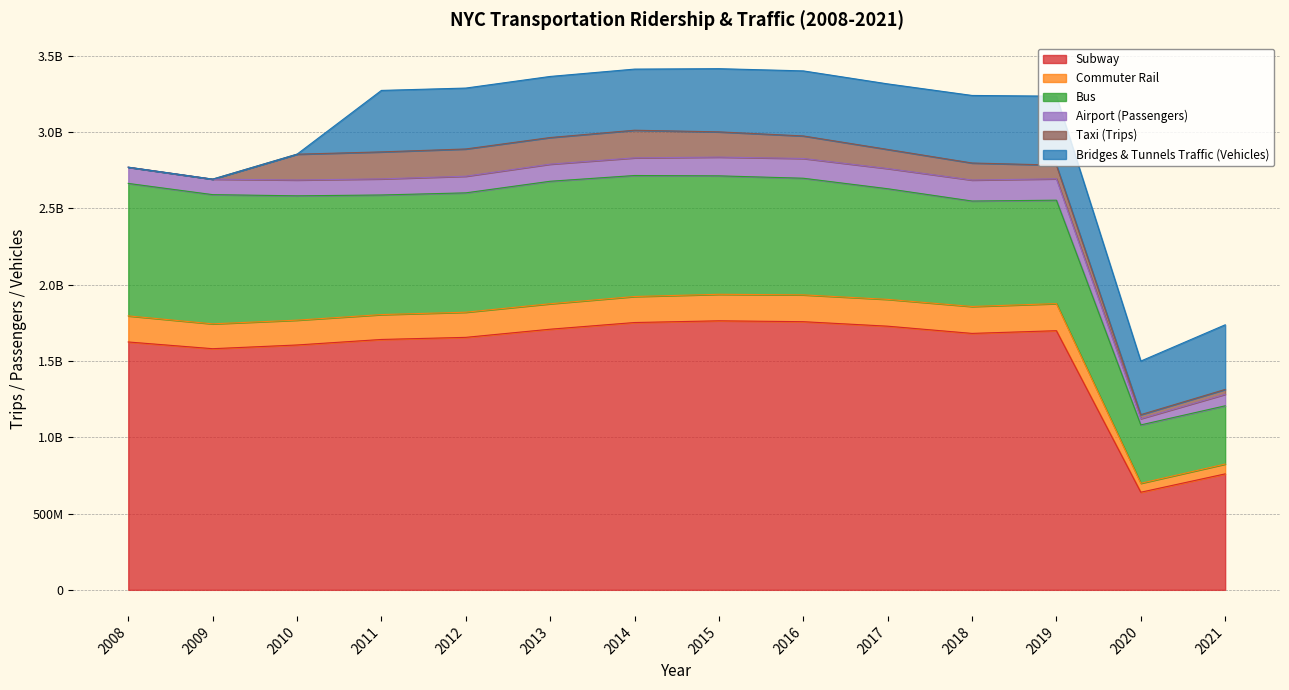

Reading left to right, transcribe all the data shown in this chart.

Subway: 1623881368	1579866600	1604198019	1640327810	1654157543	1707524763	1751287621	1762565419	1756814800	1727366607	1680060402	1697787002	639541025	759679069
Commuter Rail: 170913704	162849994	162651548	163020787	164707040	166762756	170529297	173656610	175808864	175647543	176386787	177448044	58631498	64398500
Bus: 867841306	846464097	814562891	783562437	781978814	802488096	792632407	776081306	764030270	724834684	690809514	677588084	382424445	381637866
Airport (Passengers): 106236908	101391301	103690564	105463447	108965043	112138635	115736278	122819125	129453626	132270331	137577882	139972418	40768726	75408571
Taxi (Trips): 0	0	168983489	176866900	178513534	174347005	180939169	165340244	147566064	125227021	111576900	89759570	26347251	31893342
Bridges & Tunnels Traffic (Vehicles): 0	0	0	402724646	399005412	400215268	400434558	413907340	426187966	429391707	442546979	451624285	351013155	423349552